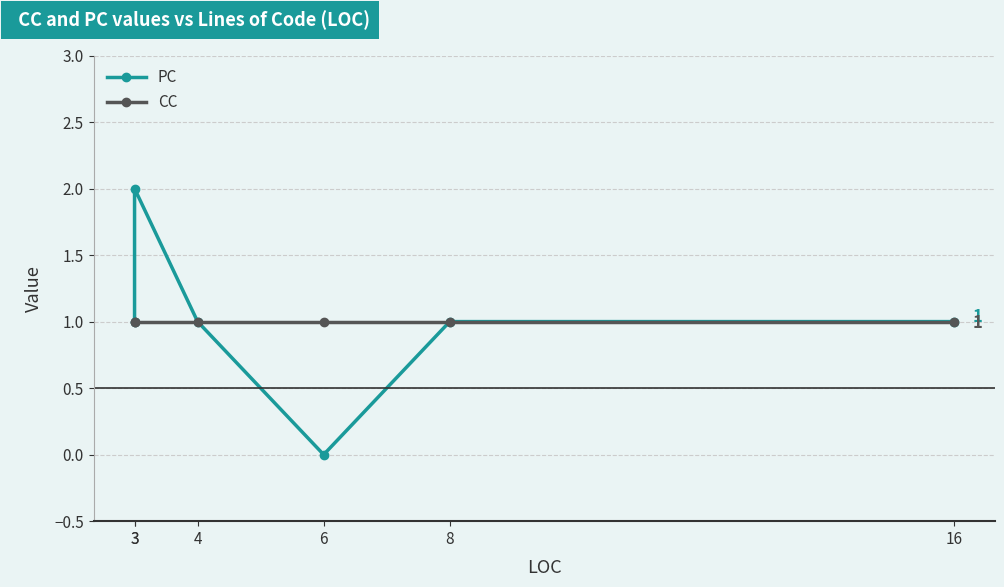

At which category does the chart reach its peak across all series?

3